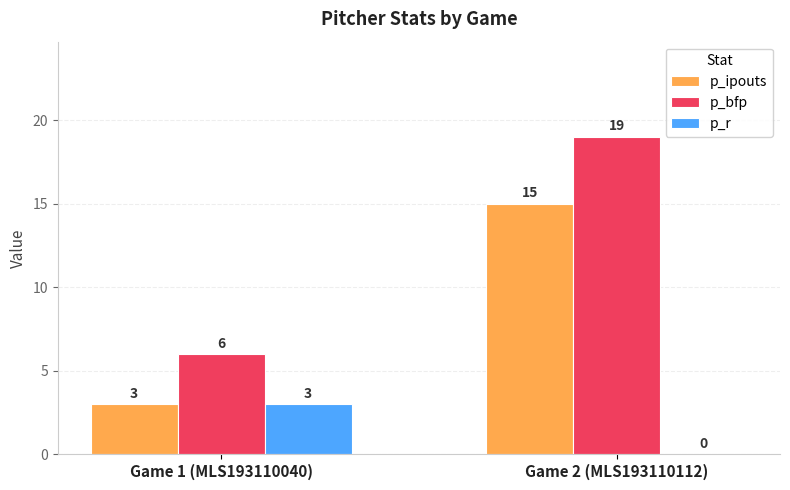

At which category is the sum across all series the highest?

Game 2 (MLS193110112)